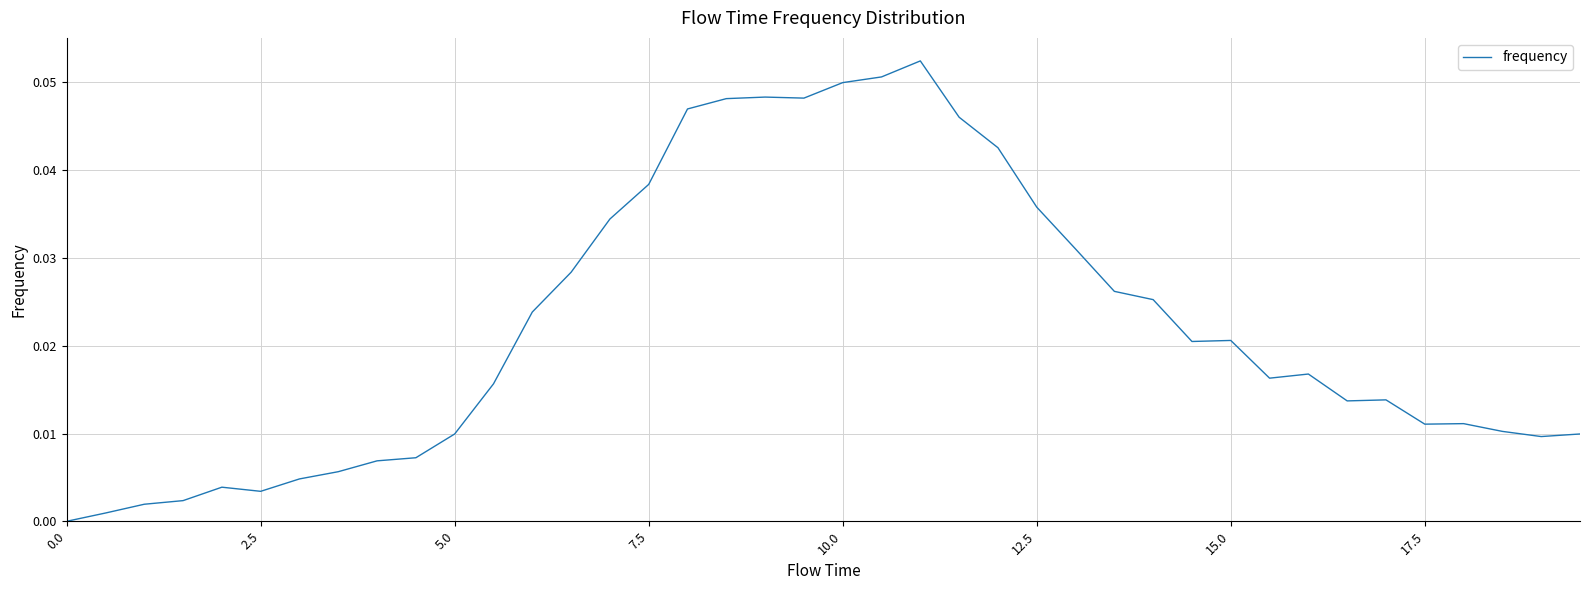

Is this an area chart (filled region under the line)?

No